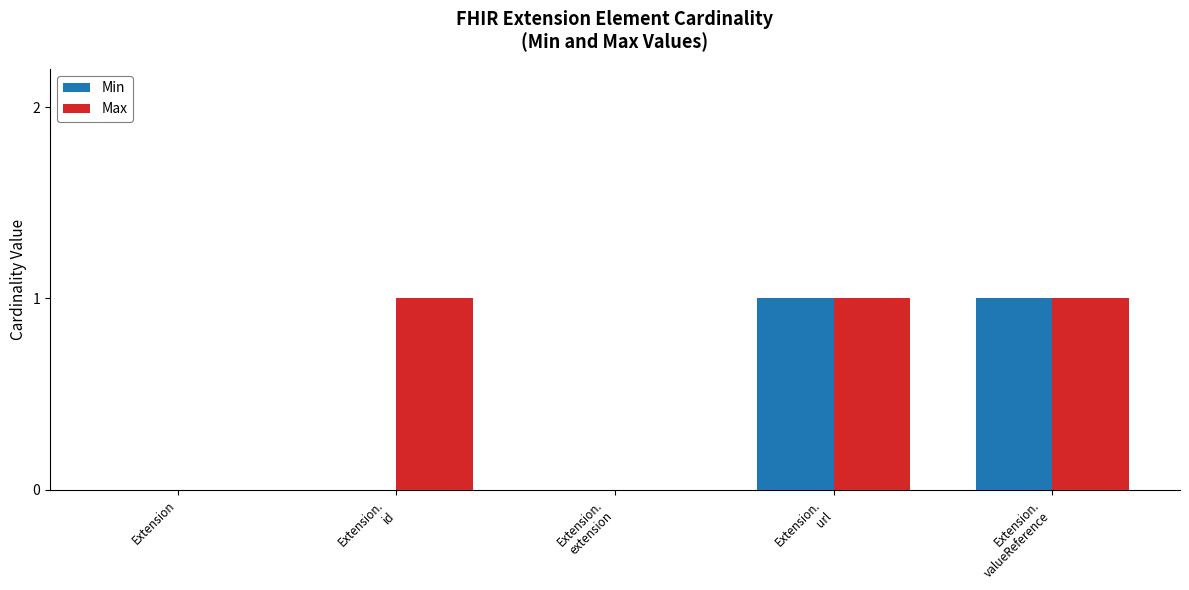

Count the number of categories in the chart.

5